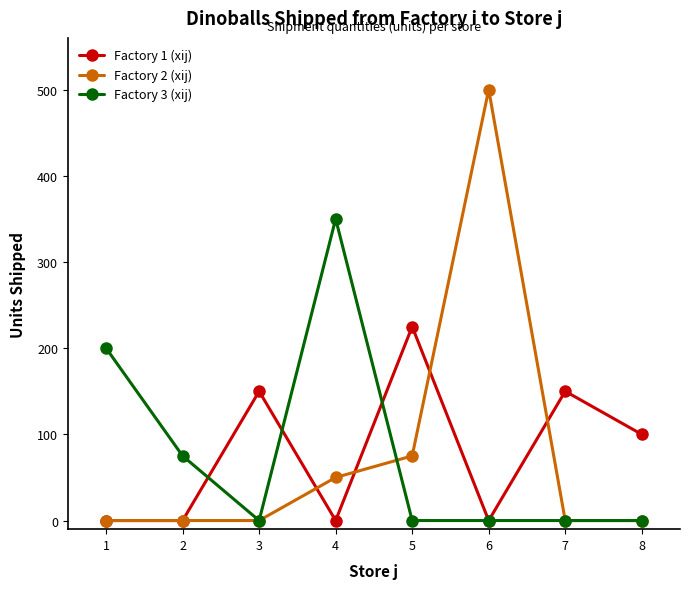

Rank the series by their maximum value, from lowest to highest.

Factory 1 (xij), Factory 3 (xij), Factory 2 (xij)